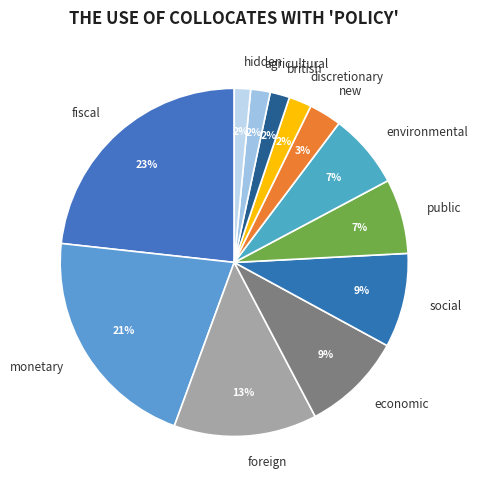

To the nearest percent, what is the difference between the british and new slice percentages?

1%